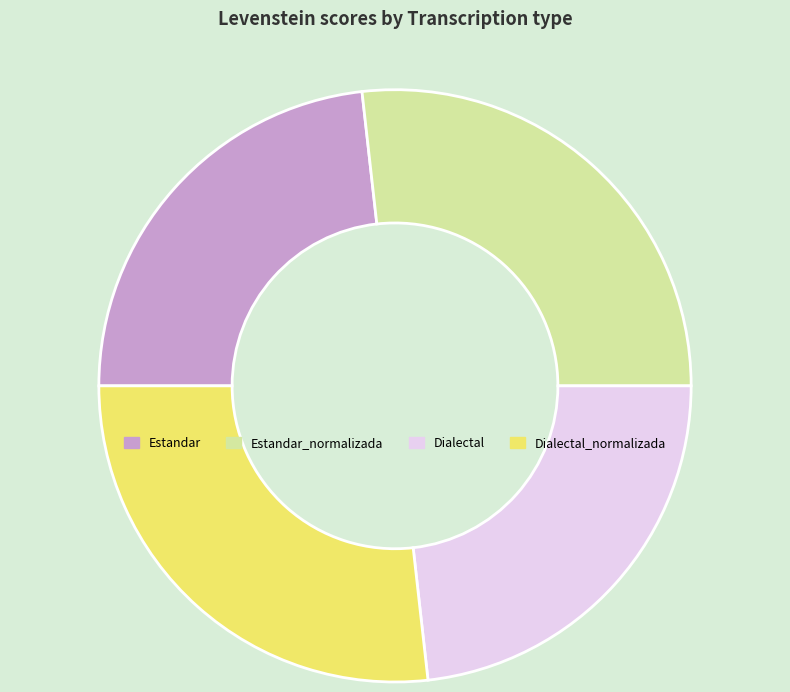

Which has a higher value, Estandar or Dialectal_normalizada?

Dialectal_normalizada